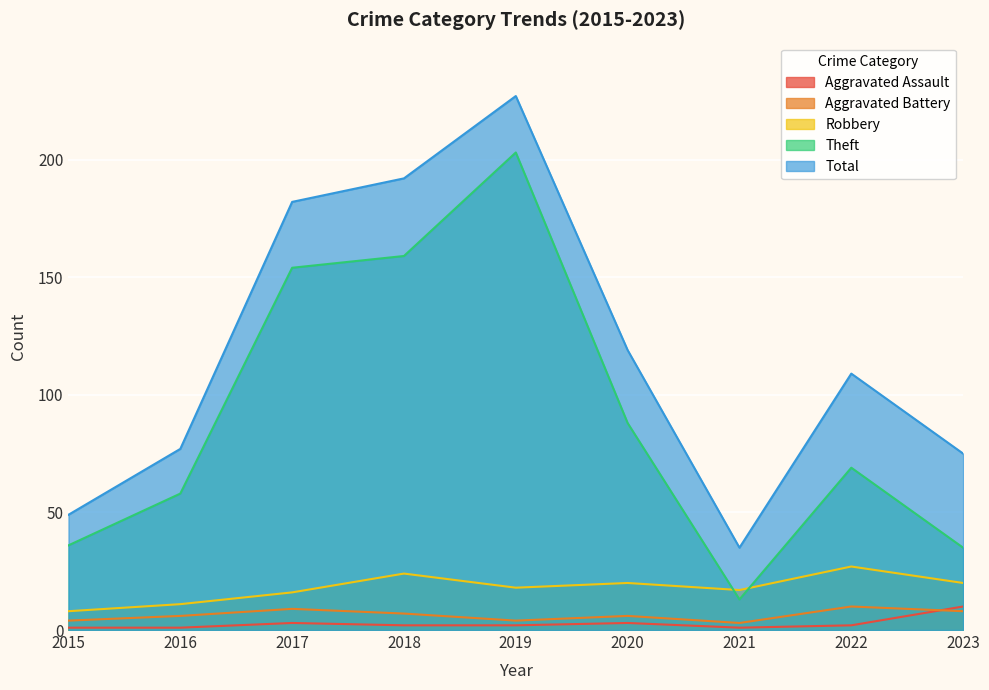

At which label does Total reach its minimum?

2021